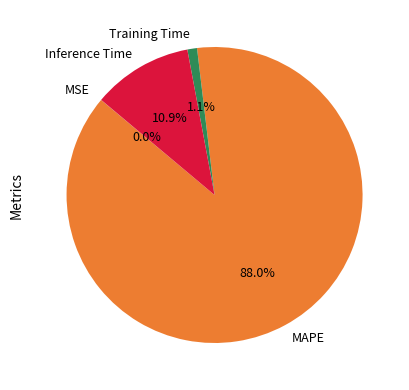

What is the largest slice in the pie chart?

MAPE